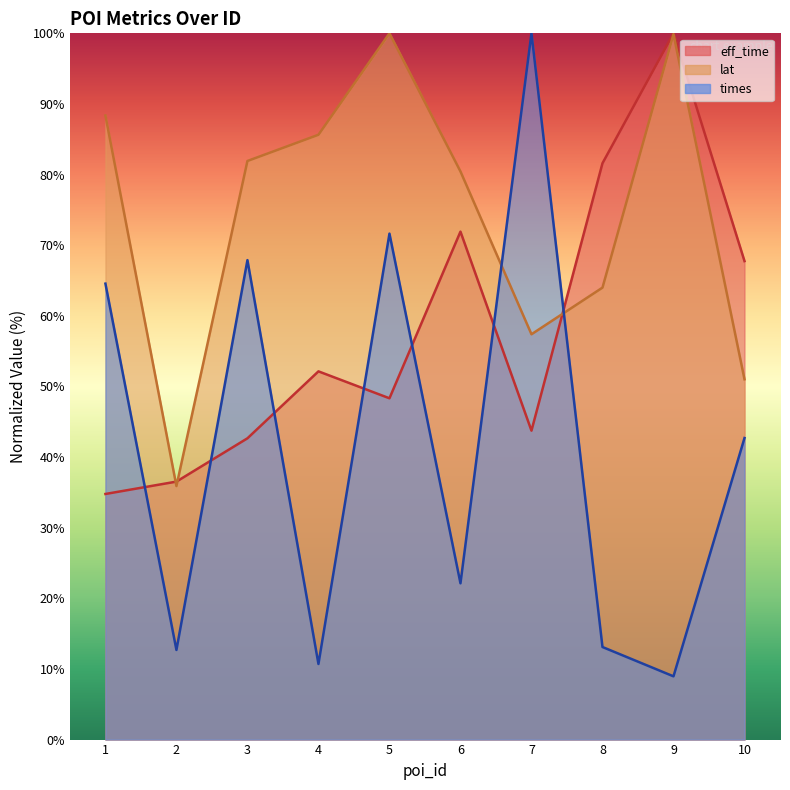

What is the highest value of the times series?

100.0